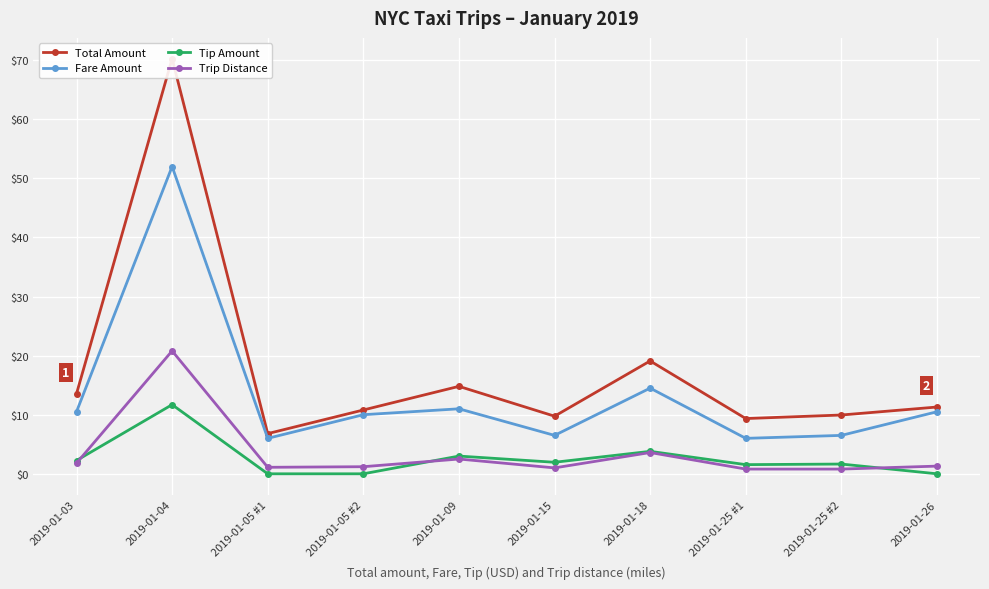

How many distinct data groups are displayed?

4